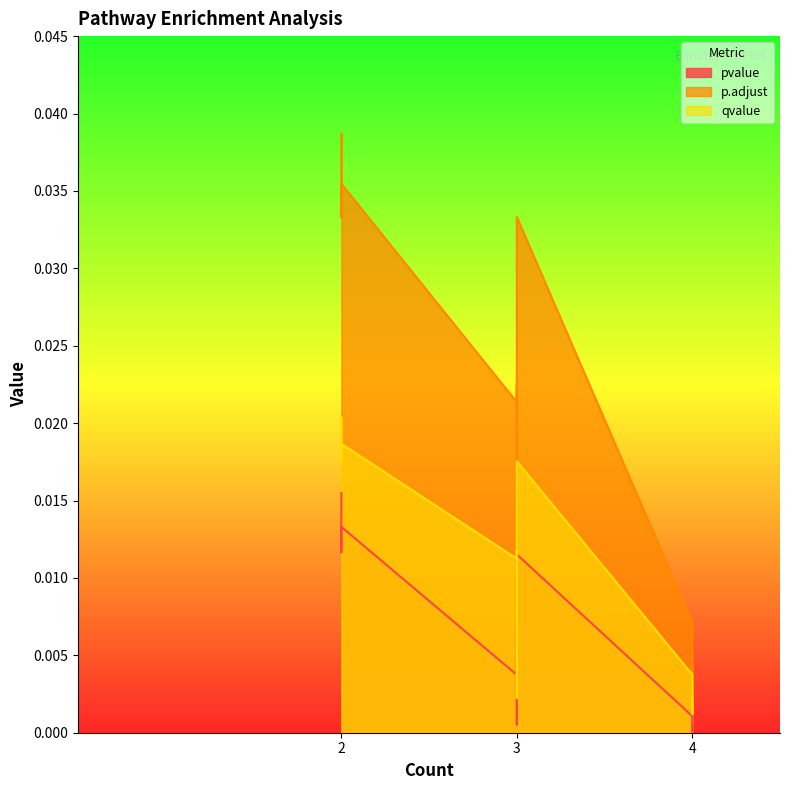

List the labels in order of p.adjust value, smallest first.

4, 4, 4, 4, 3, 4, 3, 3, 3, 3, 3, 3, 3, 2, 2, 2